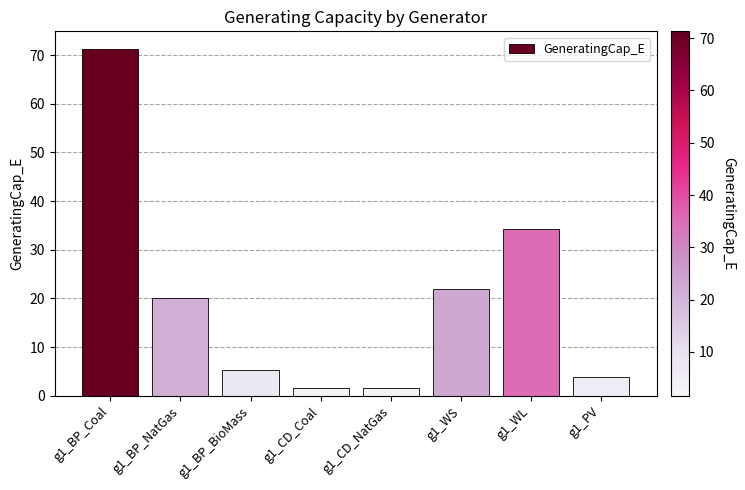

Reading left to right, list all the values displayed in this chart.

71.3	20.1	5.3	1.6	1.6	21.9	34.3	3.8